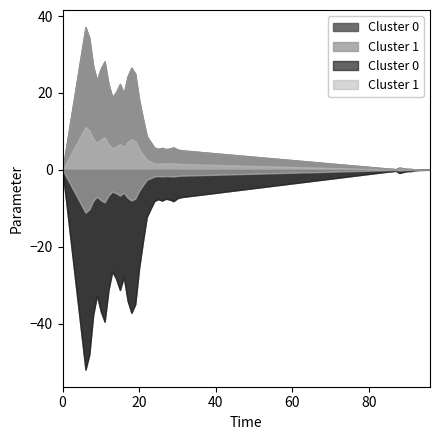

True or false: the data has more than 1 interior local peaks.

True